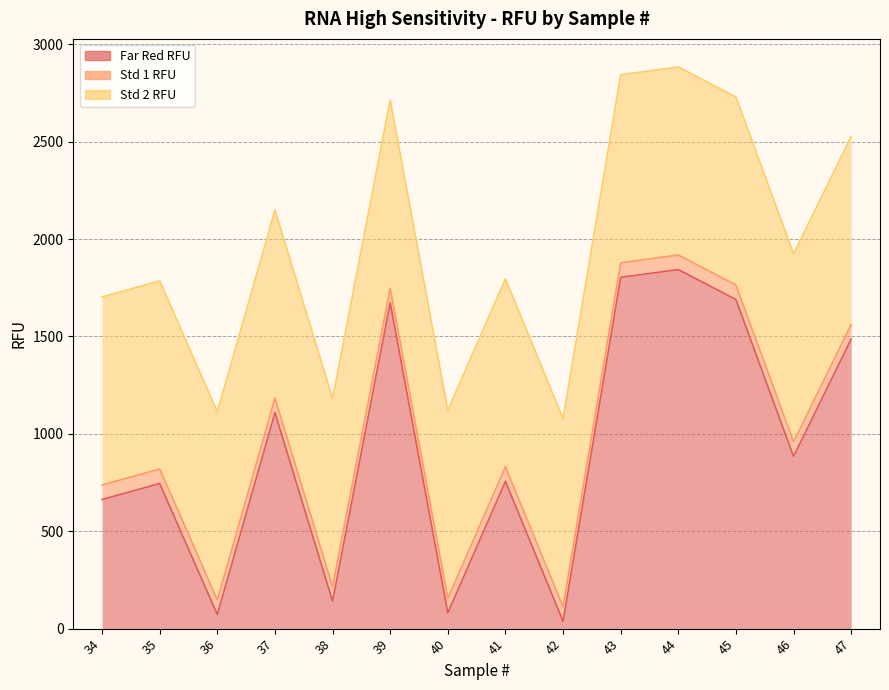

Reading right to left, list all the values displayed in this chart.

Far Red RFU: 1486.6	883.8	1689.4	1843.3	1803.2	37.5	756.1	80.6	1672.8	141.1	1109.0	72.5	744.9	662.8
Std 1 RFU: 74.5	74.5	74.5	74.5	74.5	74.5	74.5	74.5	74.5	74.5	74.5	74.5	74.5	74.5
Std 2 RFU: 965.4	965.4	965.4	965.4	965.4	965.4	965.4	965.4	965.4	965.4	965.4	965.4	965.4	965.4